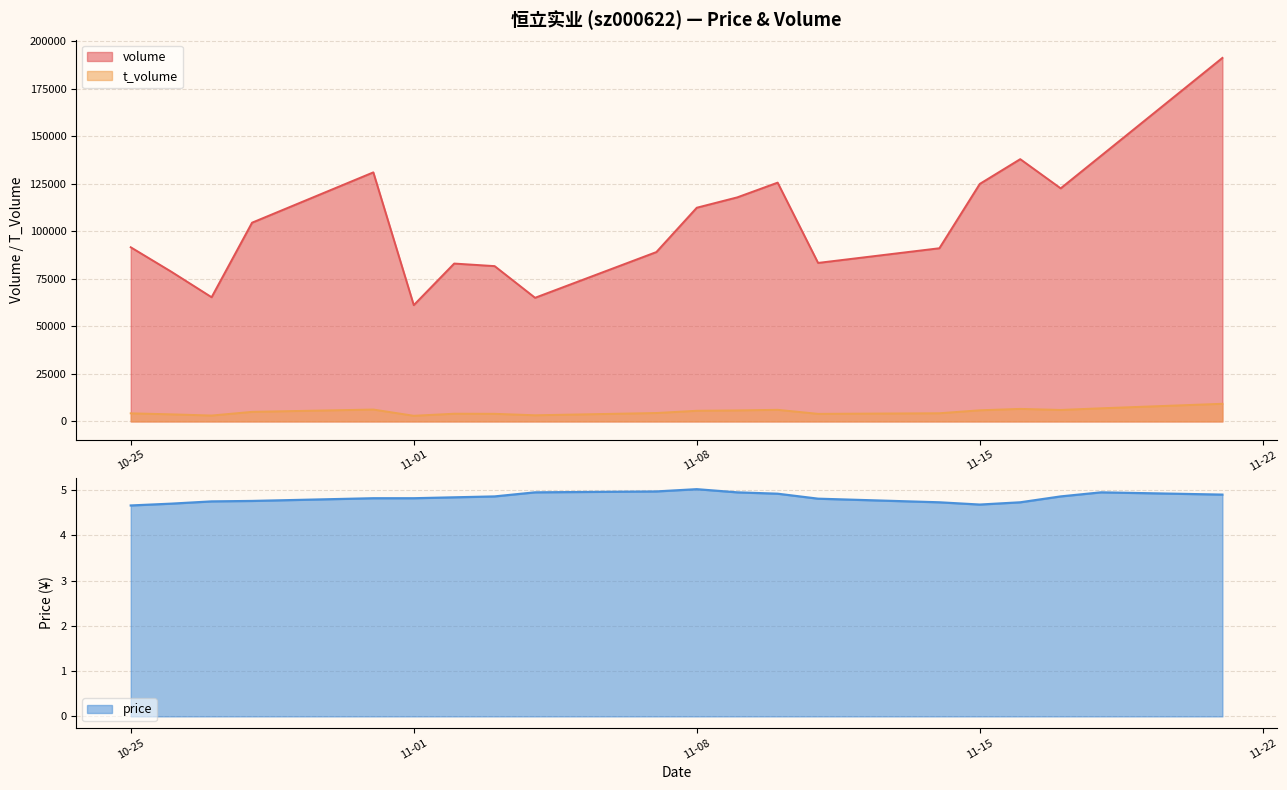

Reading left to right, transcribe all the data shown in this chart.

volume: 91649.0	78830.0	65357.0	104587.0	131075.0	61197.0	83081.0	81732.0	65066.0	89126.0	112468.0	117908.0	125672.0	83413.0	91138.0	125008.0	138029.0	122659.0	139815.0	191315.0
t_volume: 4254.0	3729.0	3095.0	5031.0	6250.0	2966.0	4050.0	3999.0	3233.0	4421.0	5600.0	5791.0	6103.0	3979.0	4297.0	5857.0	6594.0	6037.0	6906.0	9281.0
price: 4.7	4.7	4.8	4.8	4.8	4.8	4.8	4.9	5.0	5.0	5.0	5.0	4.9	4.8	4.7	4.7	4.7	4.9	5.0	4.9